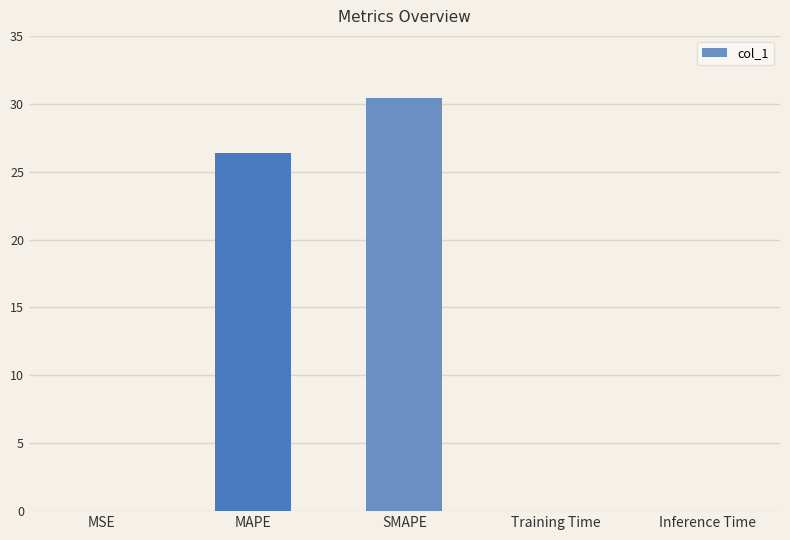

What is the sum of all values?

56.8